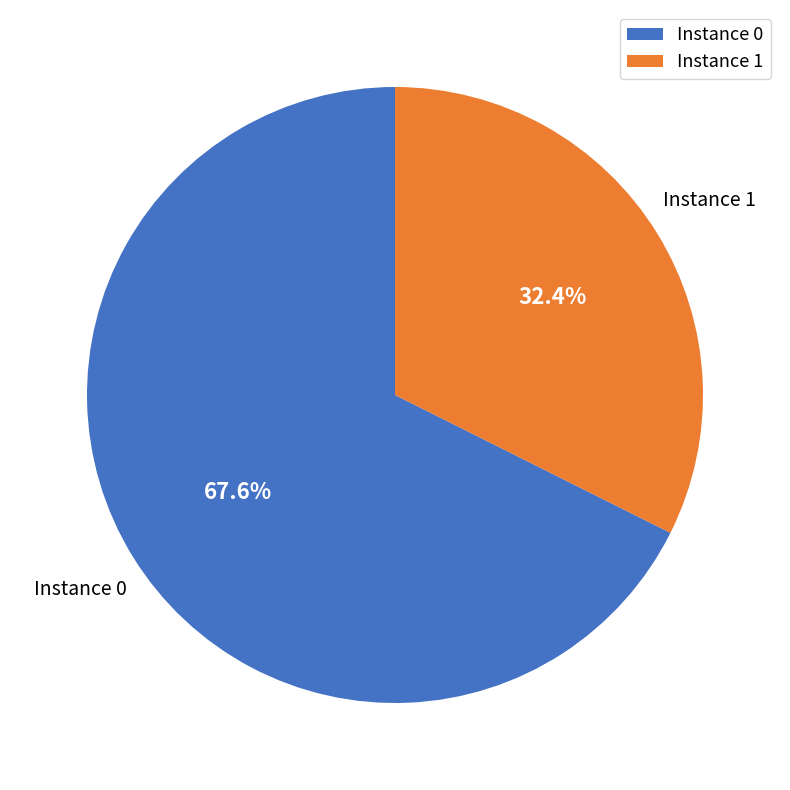

Is there a majority slice in this chart?

Yes